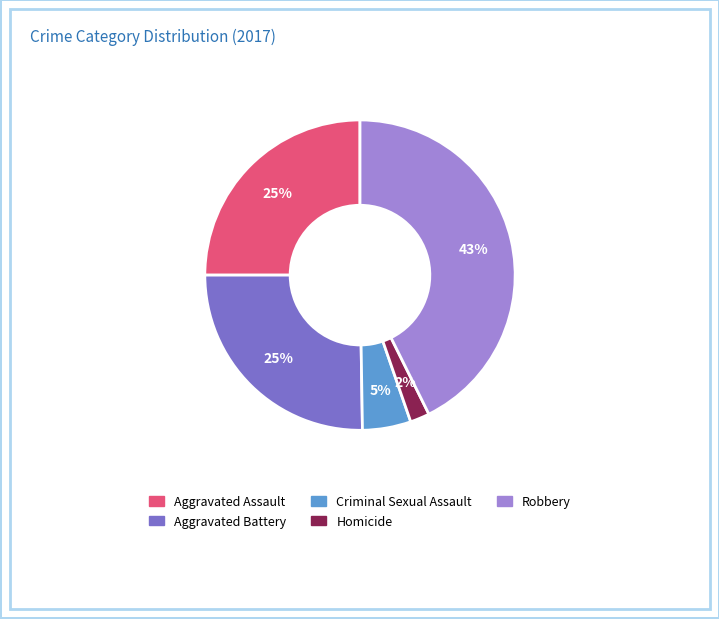

The Criminal Sexual Assault slice represents 16% of the pie. True or false?

False